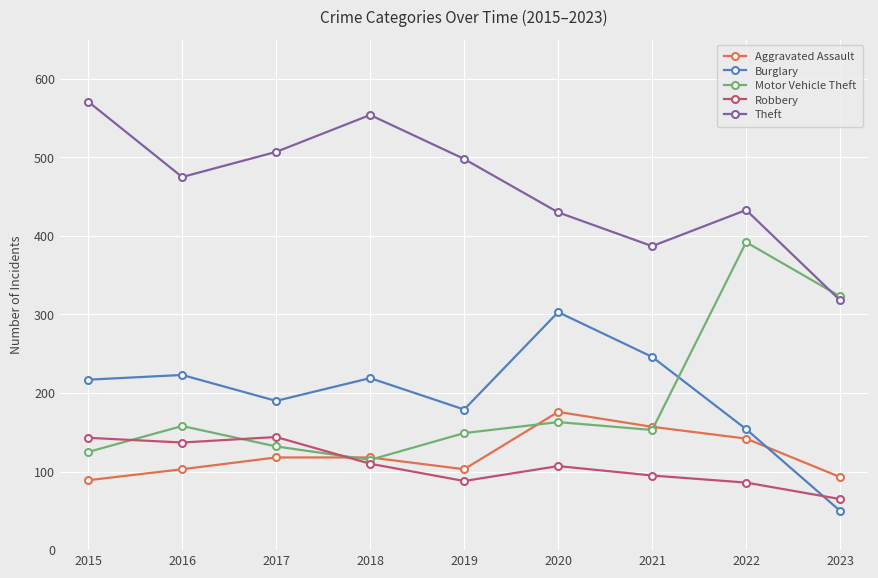

What is the spread (max minus min) of values at 2022?

347